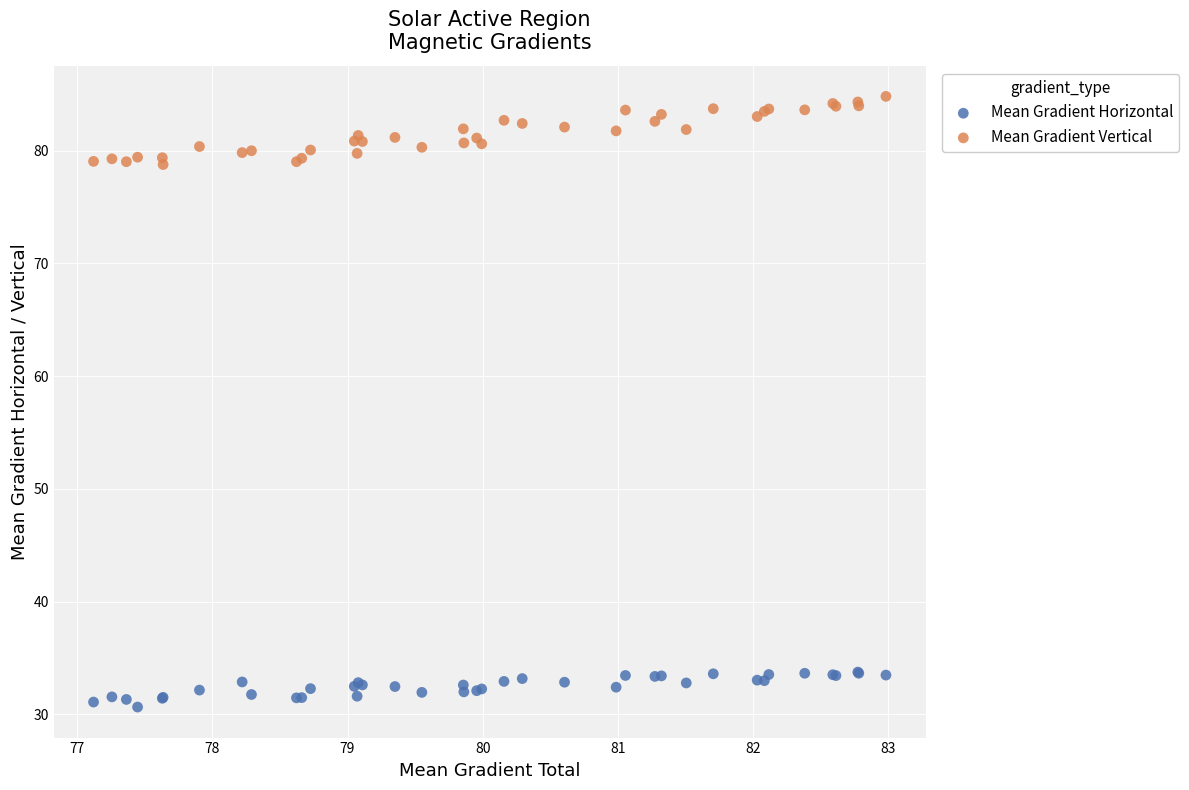

Which series reaches the minimum Y coordinate?

Mean Gradient Horizontal